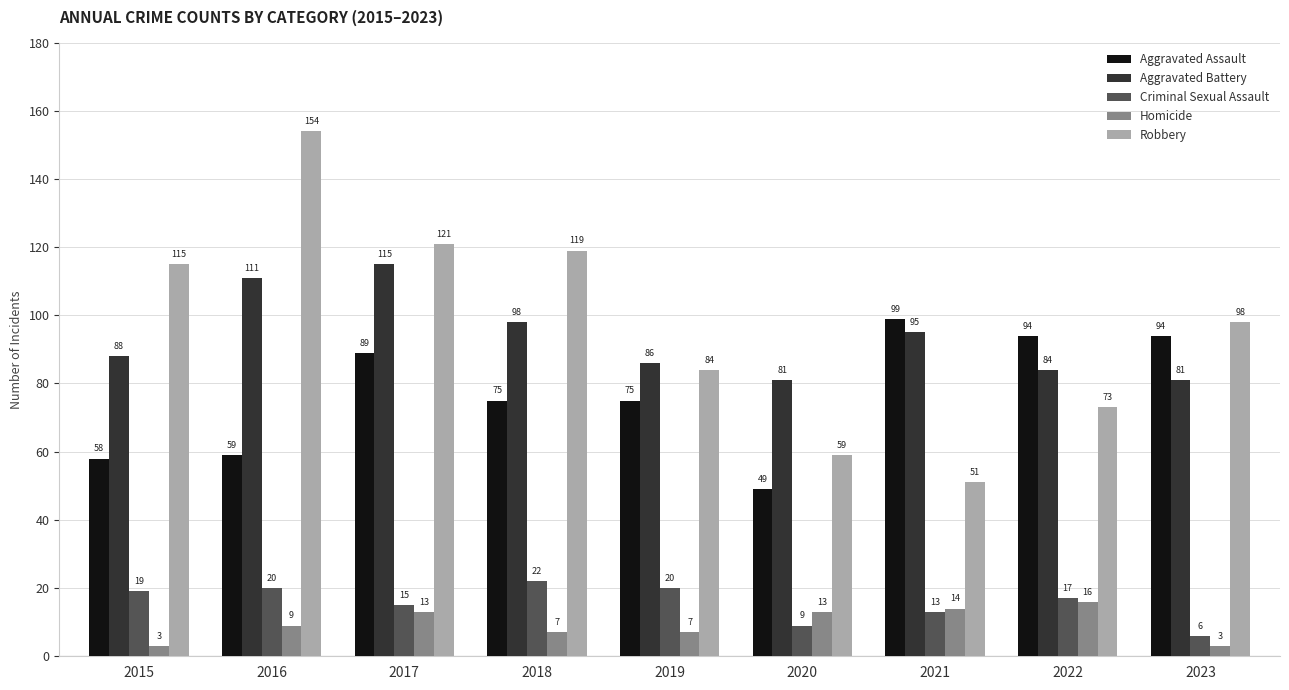

How many bars are there in each group?

5